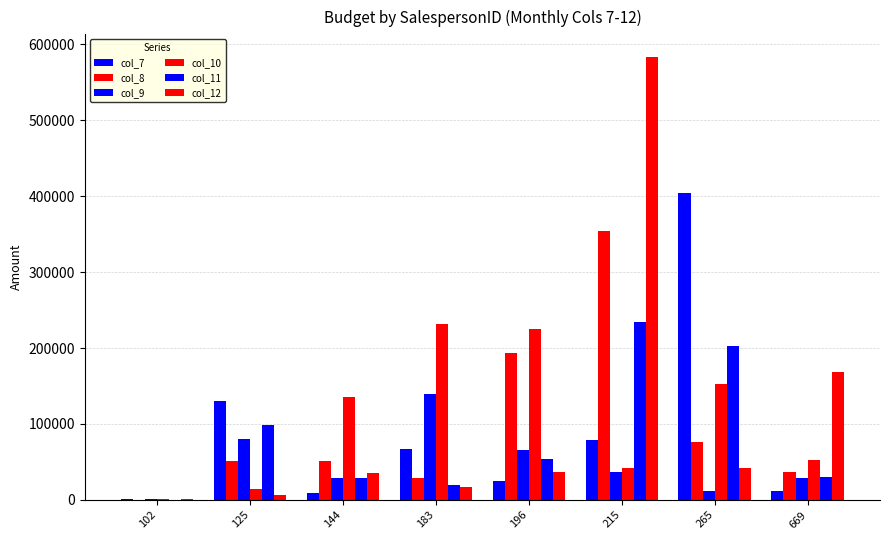

Reading right to left, list all the values displayed in this chart.

col_7: 669=11980.3	265=403624.4	215=79347.4	196=24857.2	183=66426.1	144=8950.8	125=129885.2	102=1572.9
col_8: 669=36185.8	265=76606.9	215=353588.8	196=193086.9	183=29403.0	144=51091.4	125=51801.2	102=196.1
col_9: 669=28779.2	265=11670.8	215=37104.1	196=66161.2	183=139983.5	144=28463.9	125=80833.3	102=1896.8
col_10: 669=52581.7	265=153295.1	215=41614.1	196=225389.4	183=231592.4	144=136104.7	125=14351.1	102=1430.5
col_11: 669=29698.1	265=202455.5	215=233643.1	196=53963.2	183=20132.7	144=29076.7	125=99034.4	102=347.1
col_12: 669=168940.4	265=41727.1	215=583835.3	196=37316.9	183=17248.4	144=35033.4	125=5946.1	102=723.9